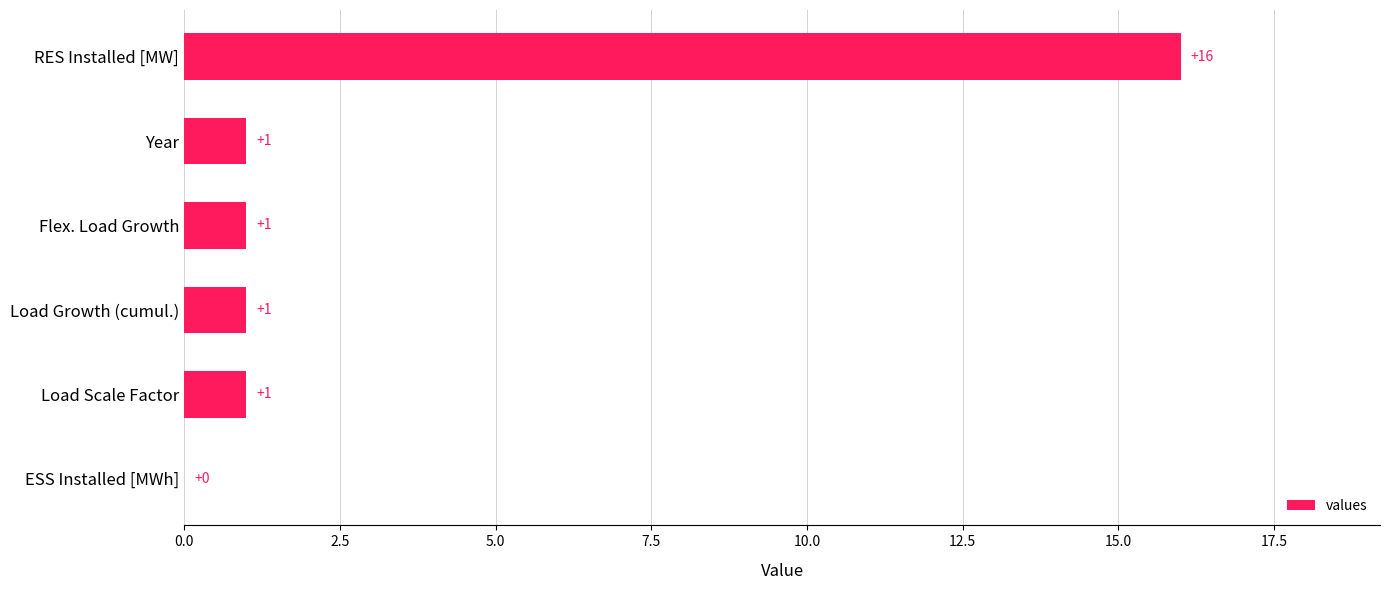

Approximately how many times larger is the value at Load Scale Factor compared to Load Growth (cumul.)?

1.0